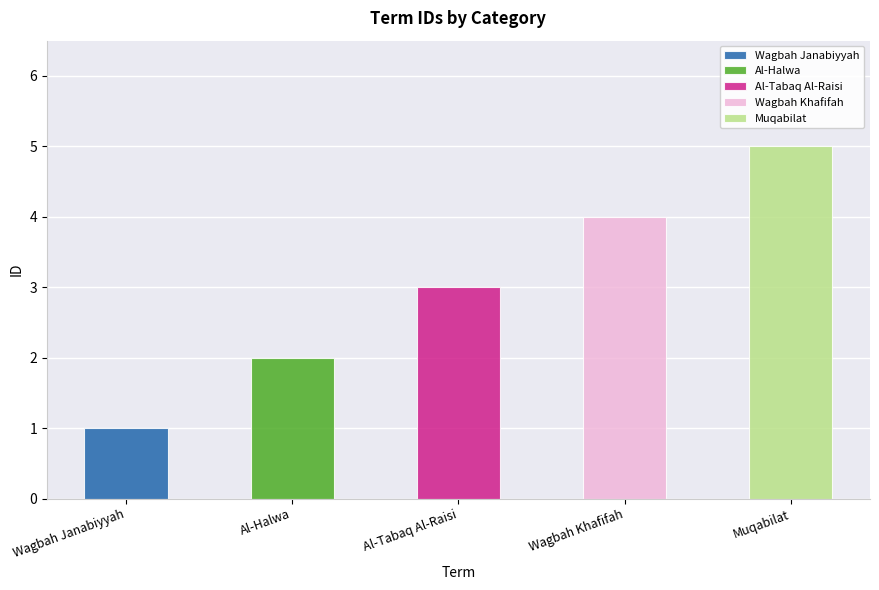

List the labels in order of value, smallest first.

æÌÈÉ ÌÇäÈíÉ, ÇáÍáæì, ÇáØÈÞ ÇáÑÆíÓí, æÌÈÉ ÎÝíÝÉ, ãÞÈáÇÊ